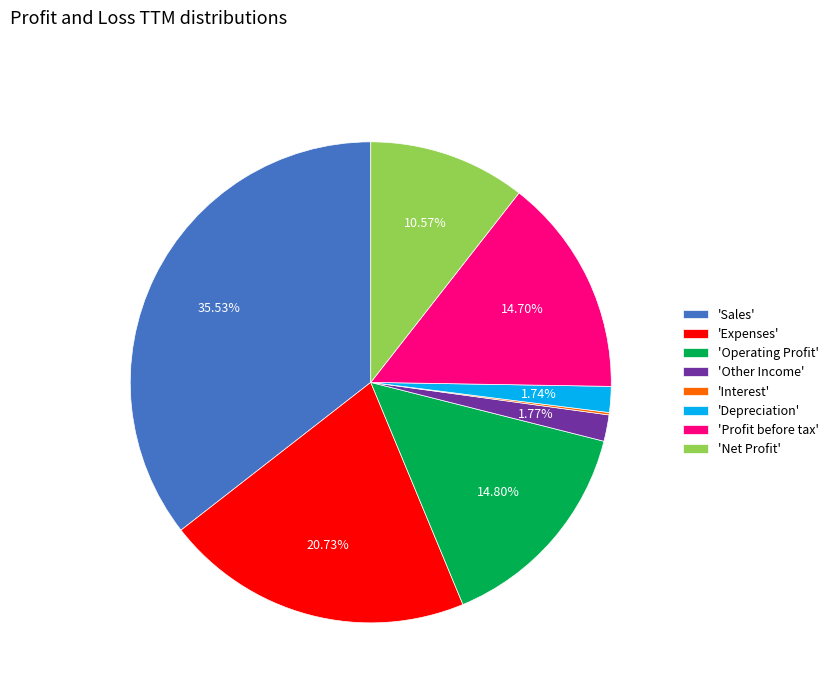

Is there a majority slice in this chart?

No